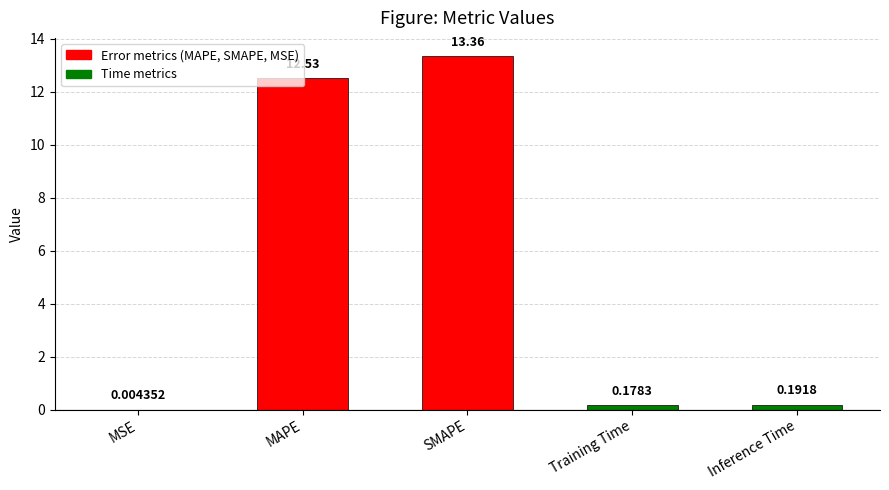

Where is the data nearest to the value 6?

Inference Time